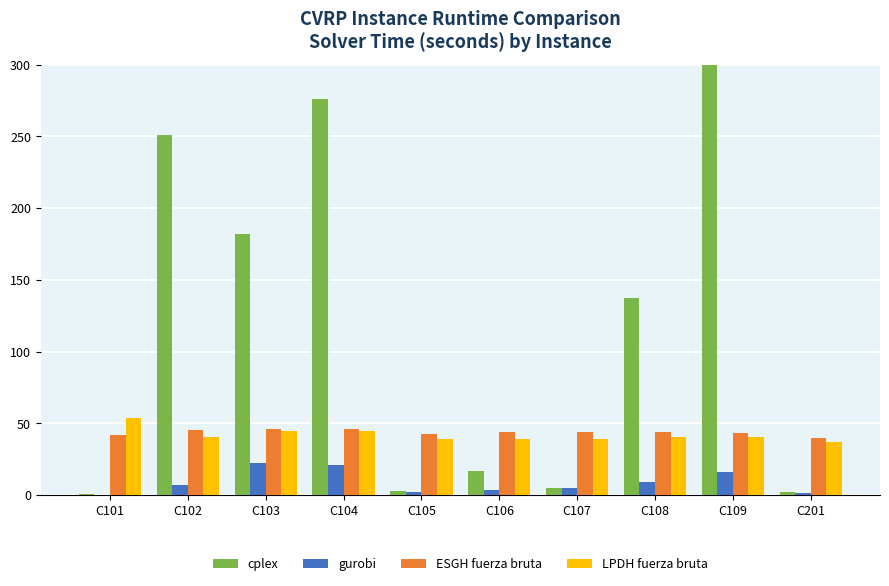

What is the difference between the highest and lowest values at C101?

53.6